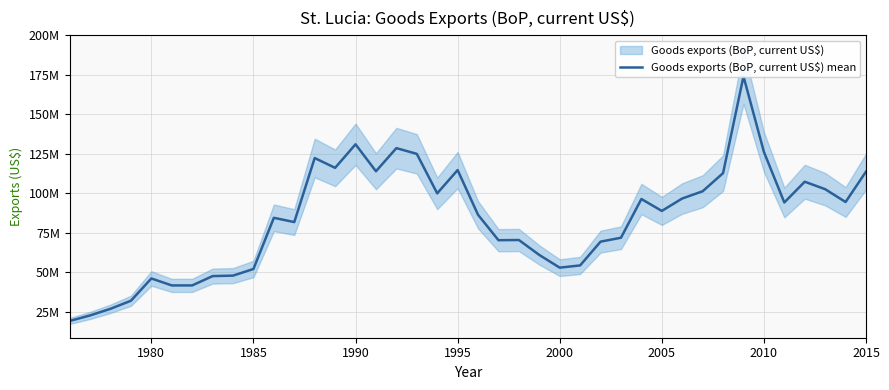

Reading left to right, transcribe all the data shown in this chart.

19099918.6	22600000.0	26800000.0	31900000.0	46000000.0	41600000.0	41600000.0	47500000.0	47800000.0	52000000.0	84407407.4	81703703.7	122259259.3	116037037.0	130951851.9	113885185.2	128518518.5	124911111.1	99900000.0	114633333.3	86314814.8	70222222.2	70359259.3	60885185.2	52848148.1	54268148.1	69315940.7	71793481.5	96306838.5	88766251.9	96641362.2	101212971.9	112688772.8	173984424.9	126121456.3	94121348.3	107259079.9	102533275.5	94409207.4	113637323.1